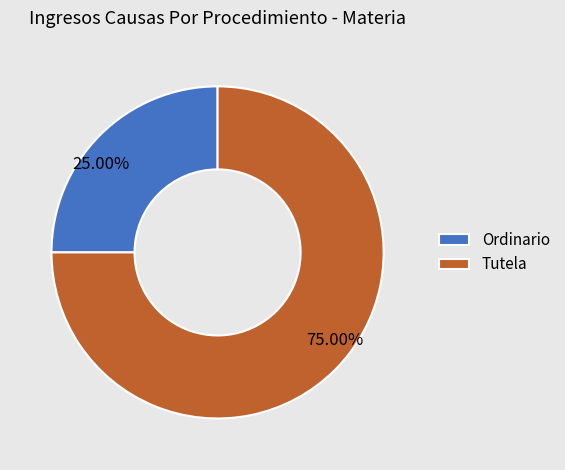

Is Ordinario the majority of the pie?

No